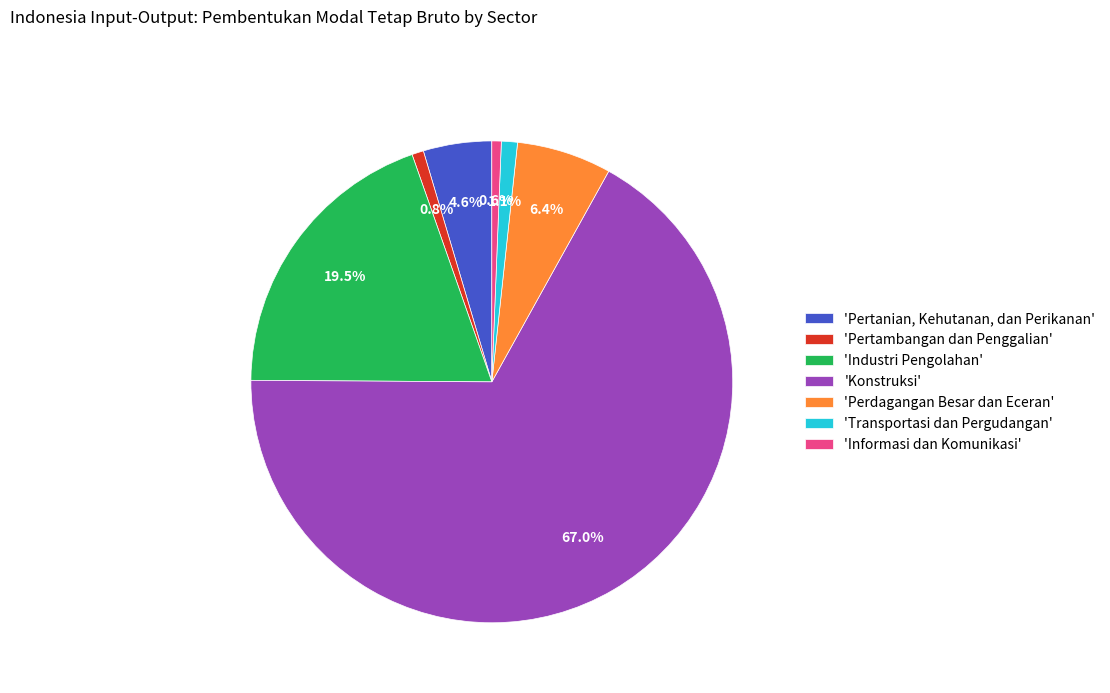

How many slices are in this pie chart?

7